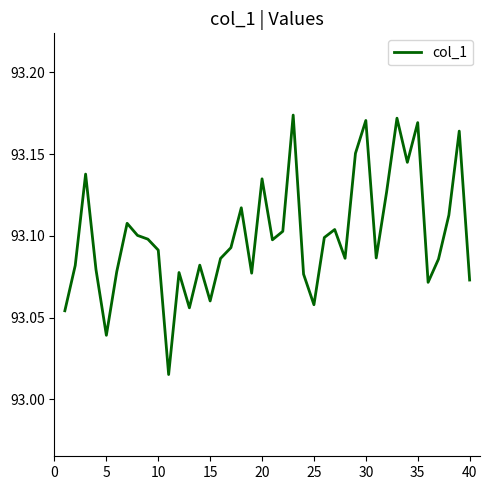

What is the minimum value shown in the chart?

93.0